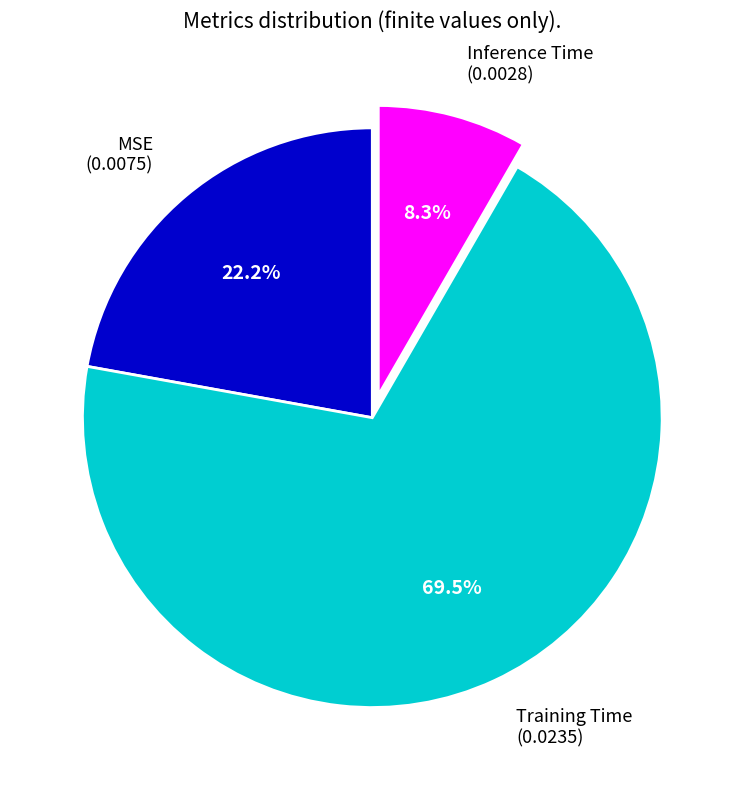

Rank the categories by value from lowest to highest.

Inference Time, MSE, Training Time